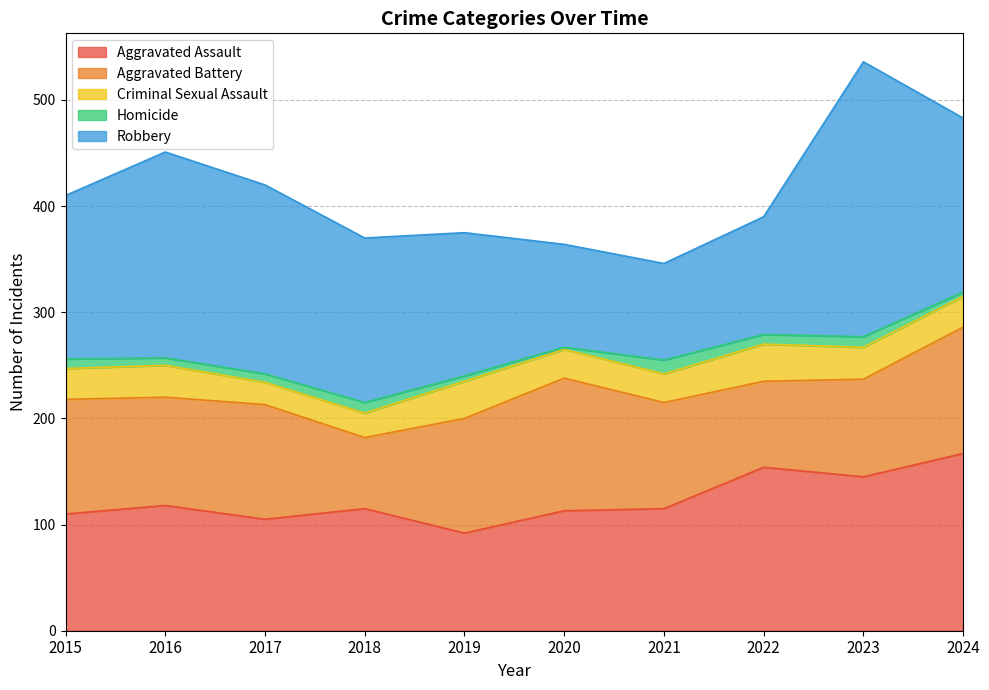

What is the value of the Homicide point at the 8th from the left?

9